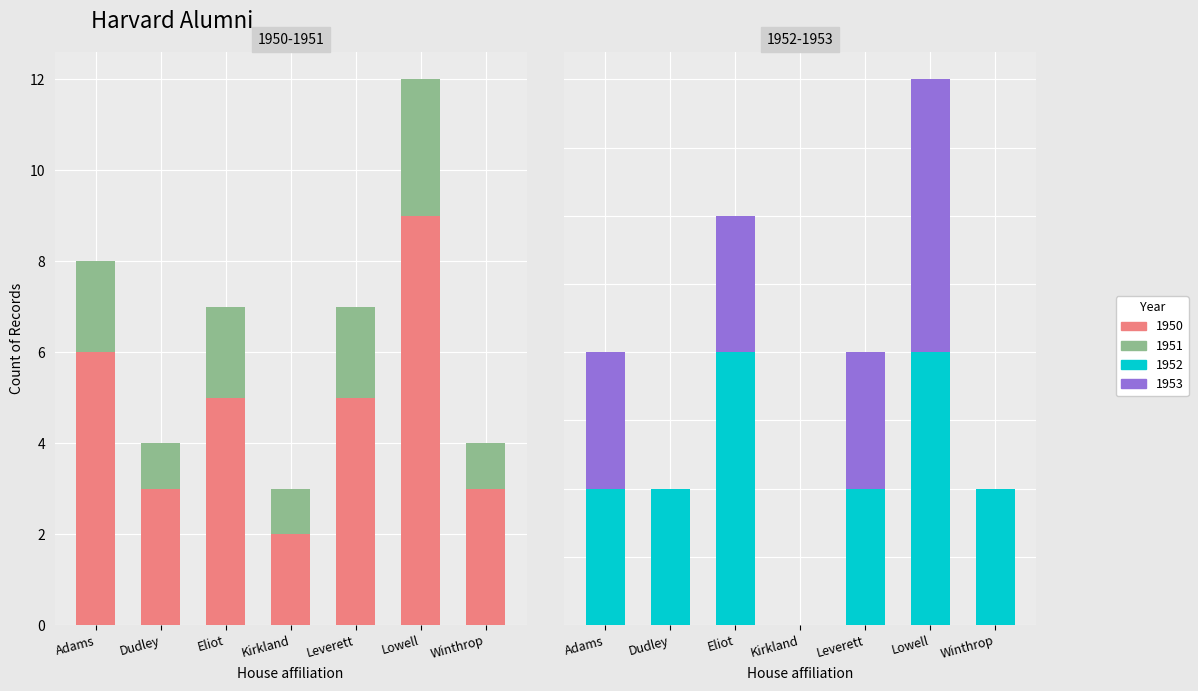

Read the 1951 value at Leverett.

2